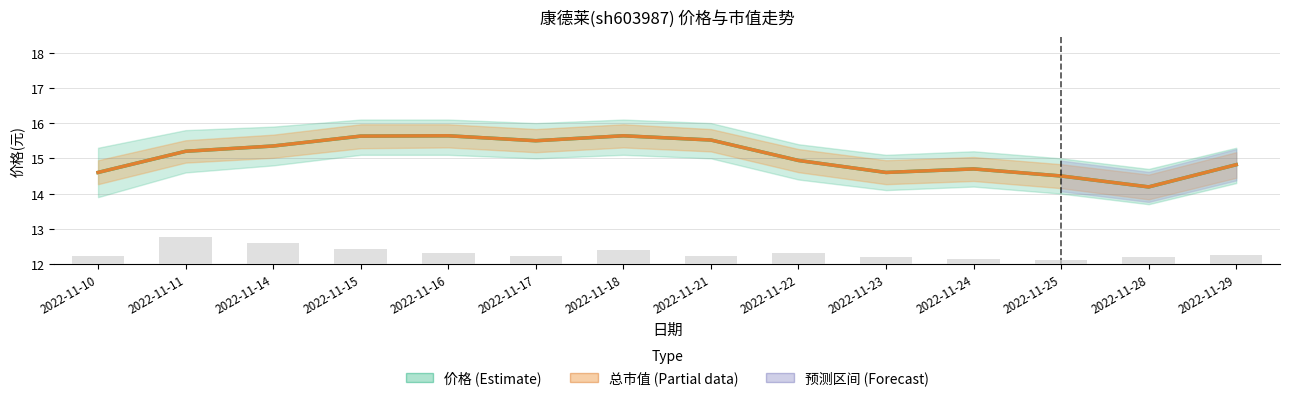

The 总市值(亿元, 缩放) series shows 23.0 at 2022-11-22. True or false?

False